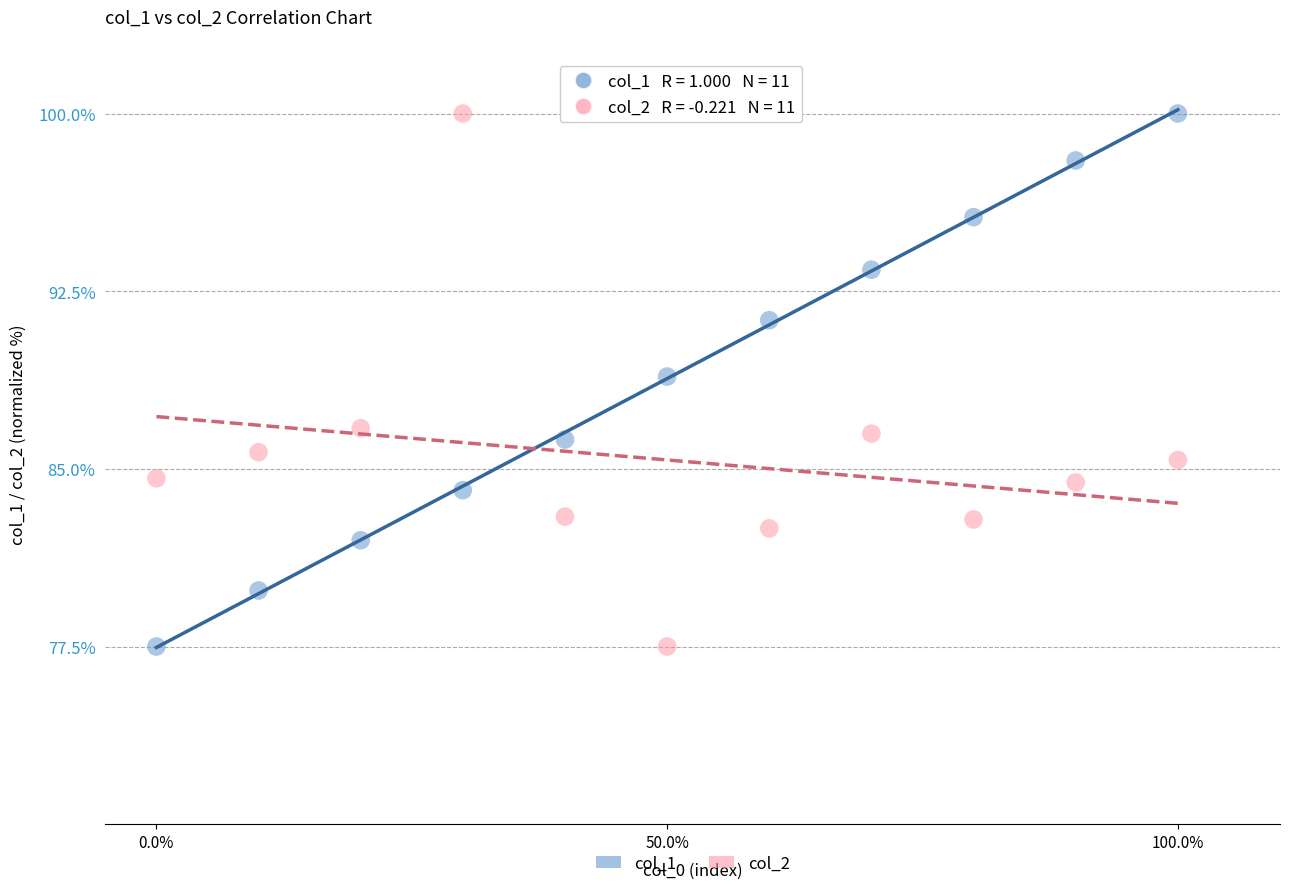

Across all data points, what is the range of Y values (max minus min)?

22.5